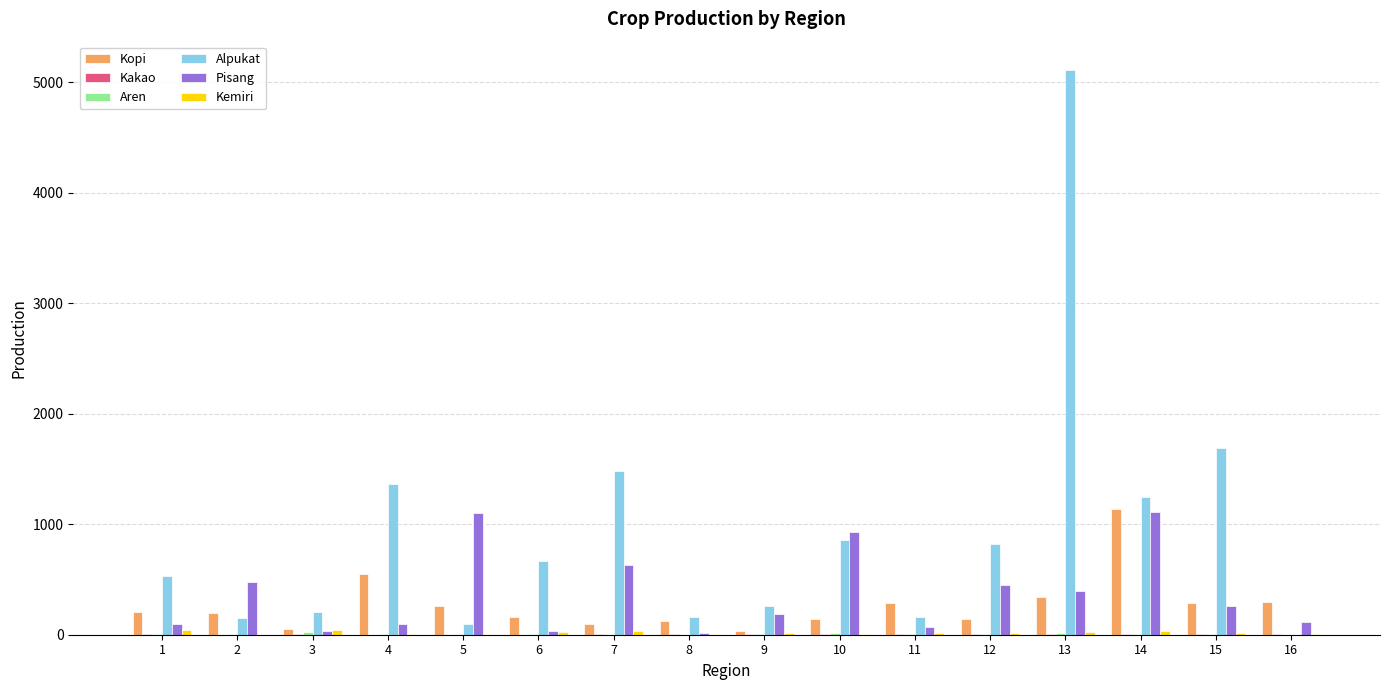

Does the chart contain stacked bars?

No